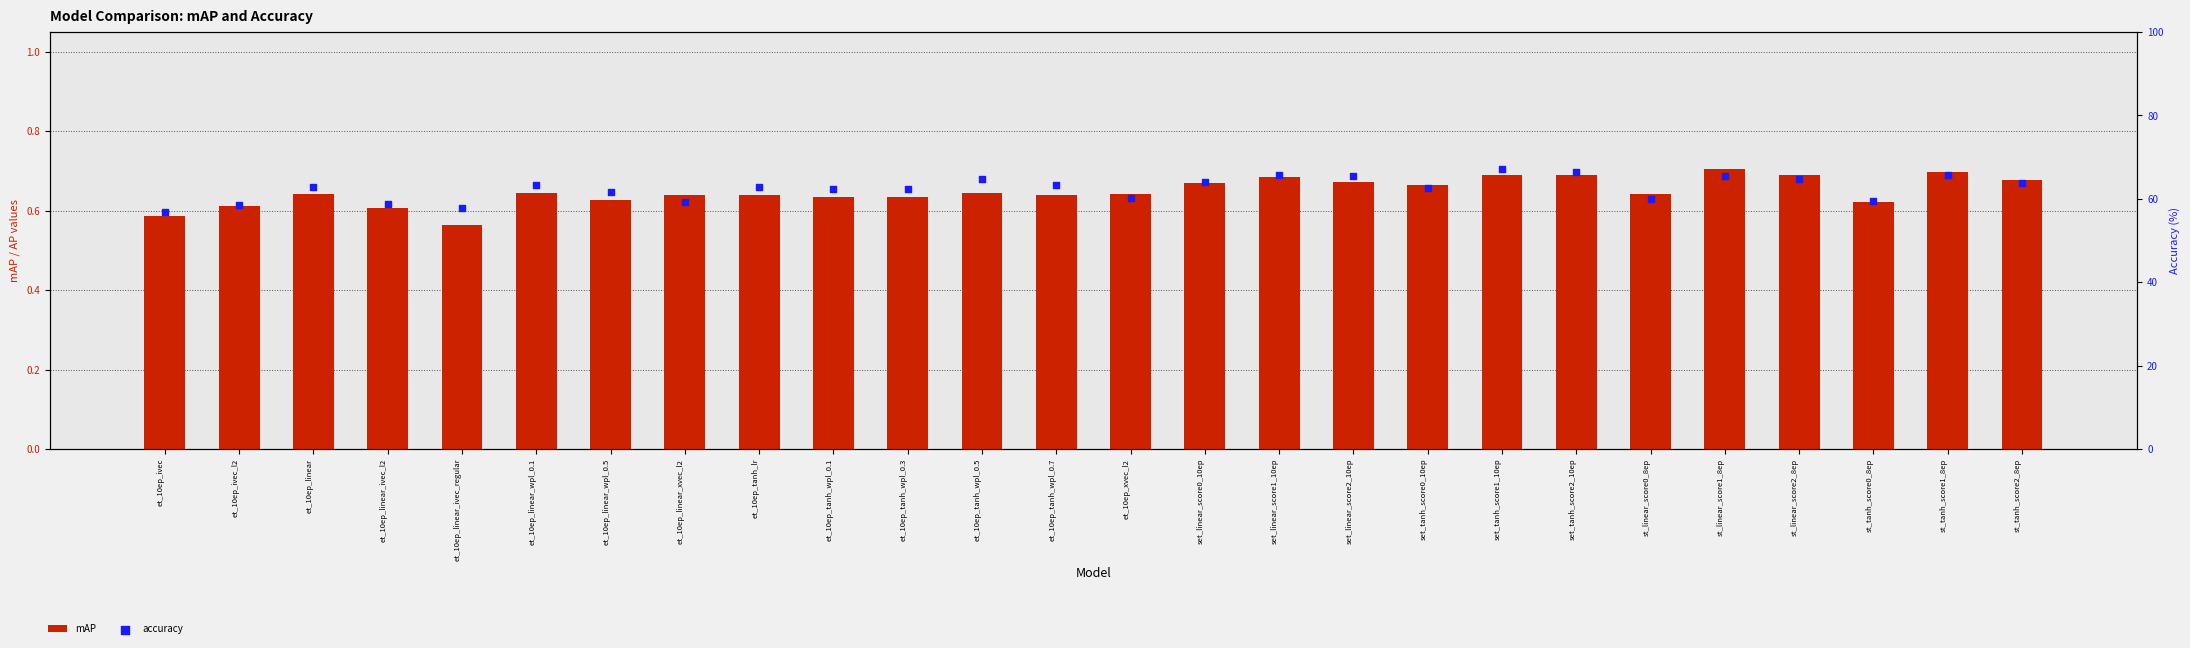

Which series has the largest total across all categories?

accuracy